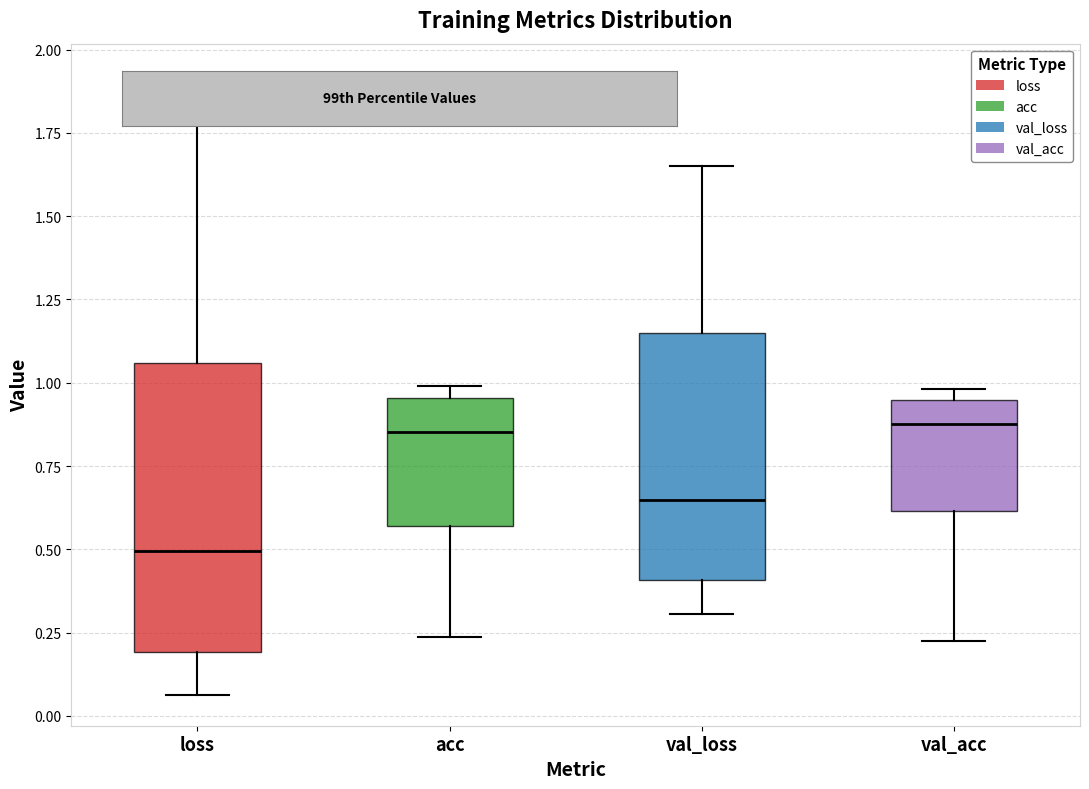

Comparing the boxes themselves (not the whiskers), which one is the tallest?

loss